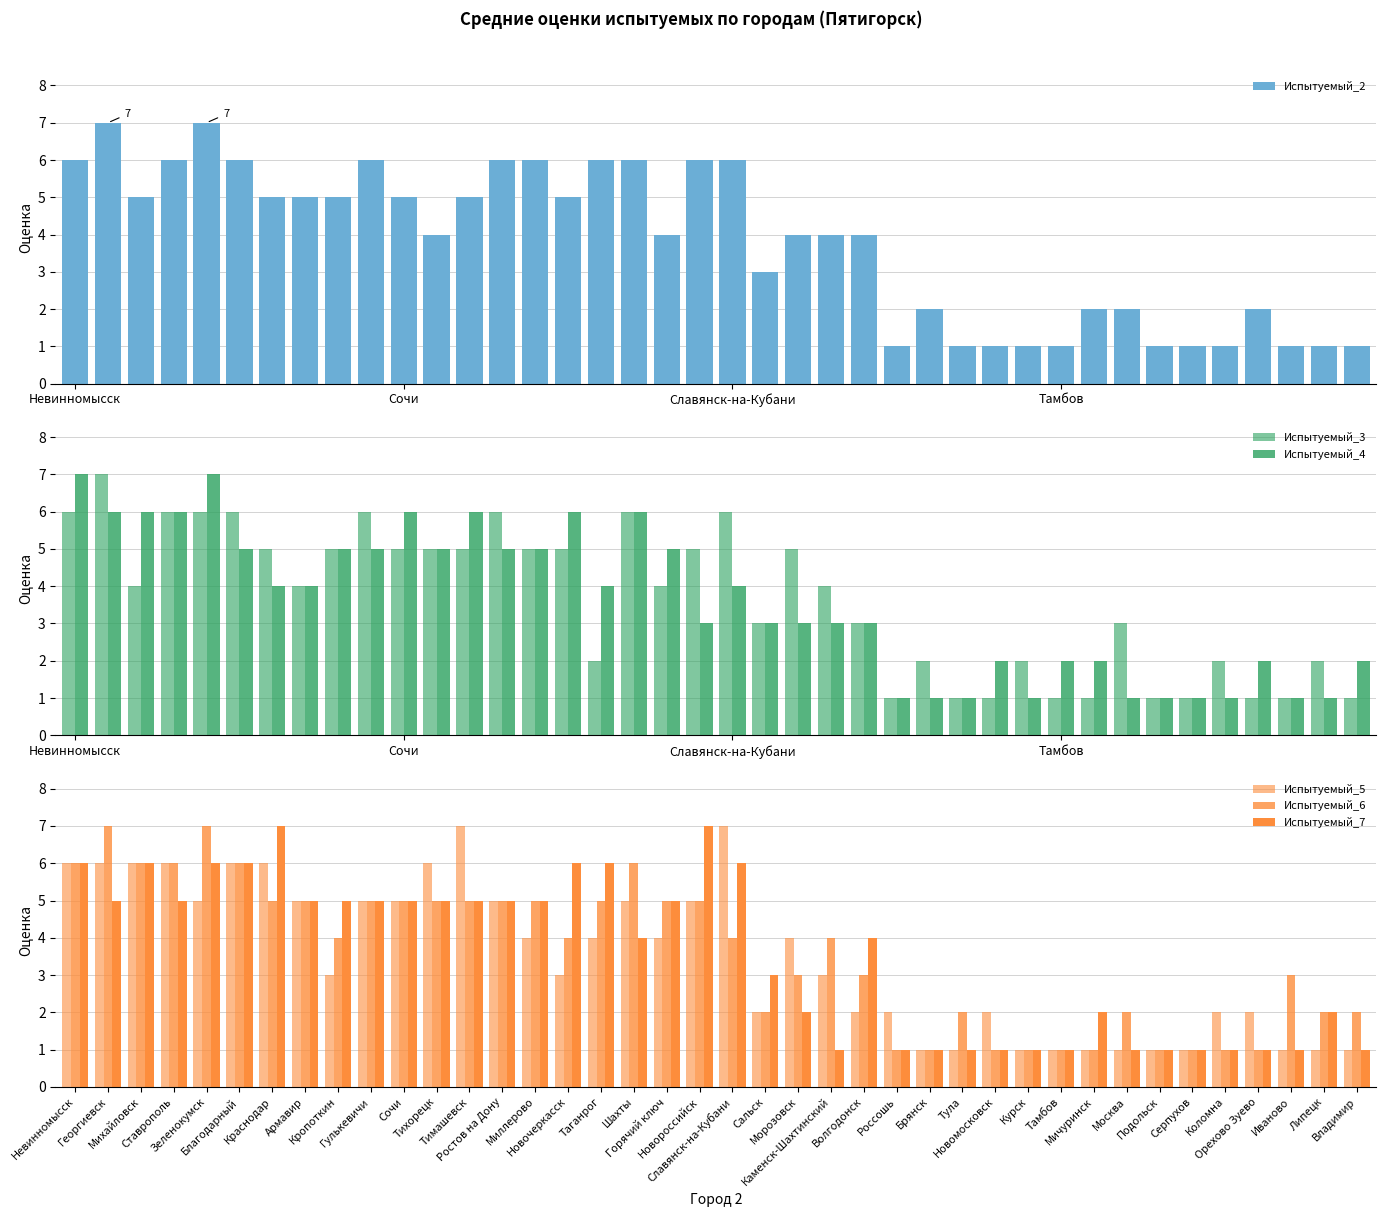

The Испытуемый_2 series shows 5 at Сочи. True or false?

True